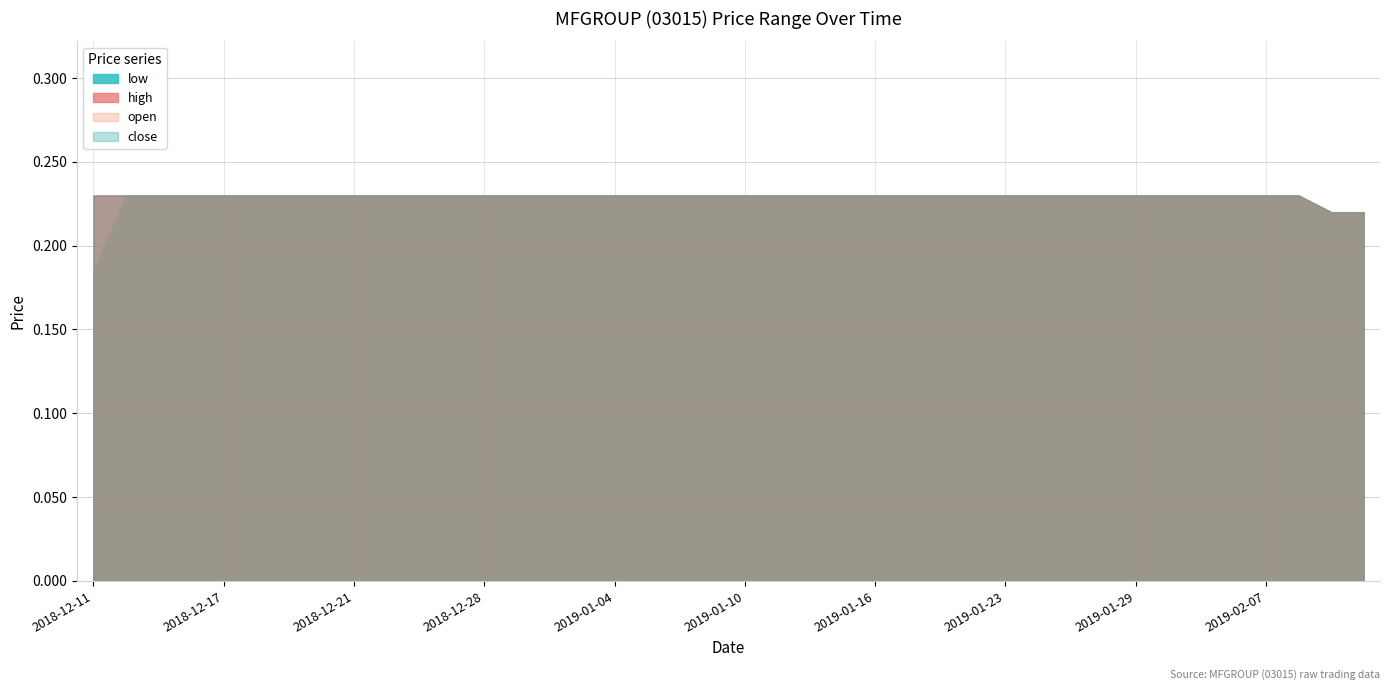

Which series has the largest total across all categories?

high